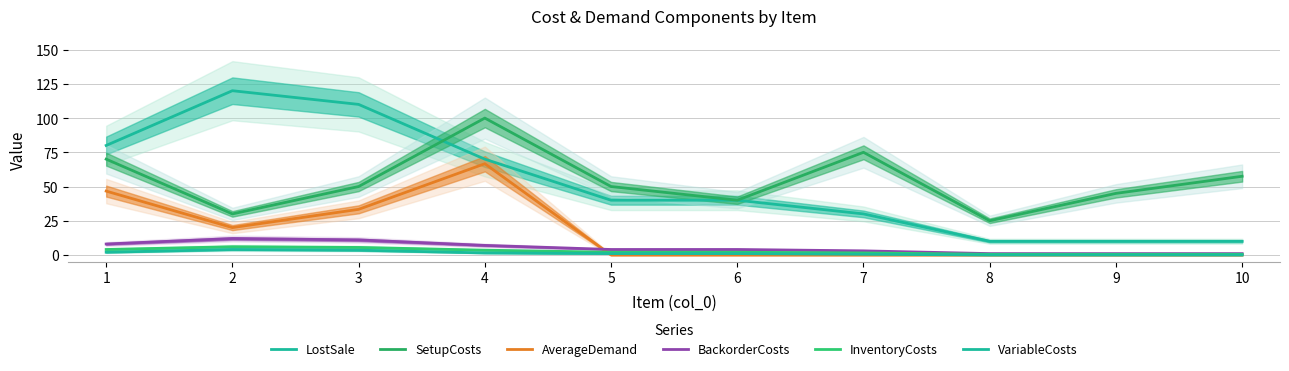

Reading right to left, transcribe all the data shown in this chart.

LostSale: 10.0	10.0	10.0	30.0	40.0	40.0	70.0	110.0	120.0	80.0
SetupCosts: 57.5	45.0	25.0	75.0	40.0	50.0	100.0	50.0	30.0	70.0
AverageDemand: 0.0	0.0	0.0	0.0	0.0	0.0	66.7	33.3	20.0	46.7
BackorderCosts: 1.0	1.0	1.0	3.0	4.0	4.0	7.0	11.0	12.0	8.0
InventoryCosts: 0.5	0.5	0.5	1.5	2.0	2.0	3.5	5.5	6.0	4.0
VariableCosts: 0.0	0.0	0.0	0.5	1.0	1.0	1.5	3.5	4.0	2.0